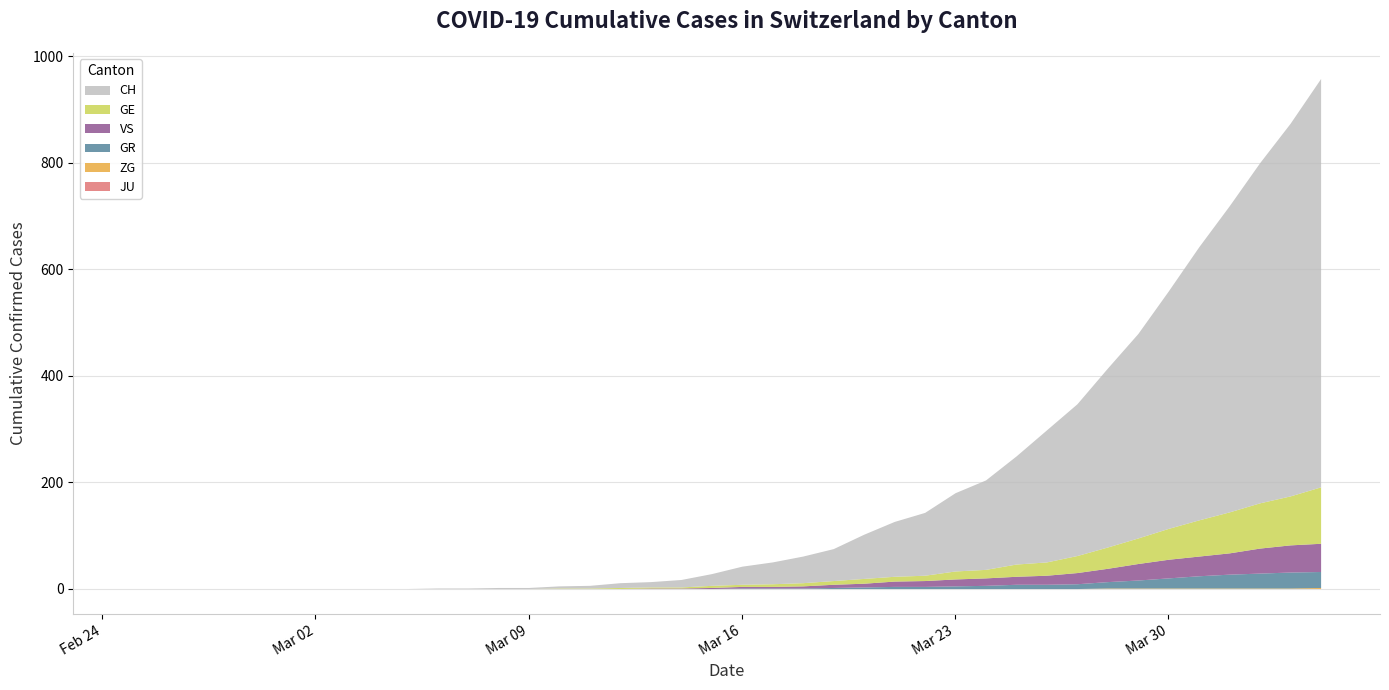

Which series has the widest spread of values?

CH